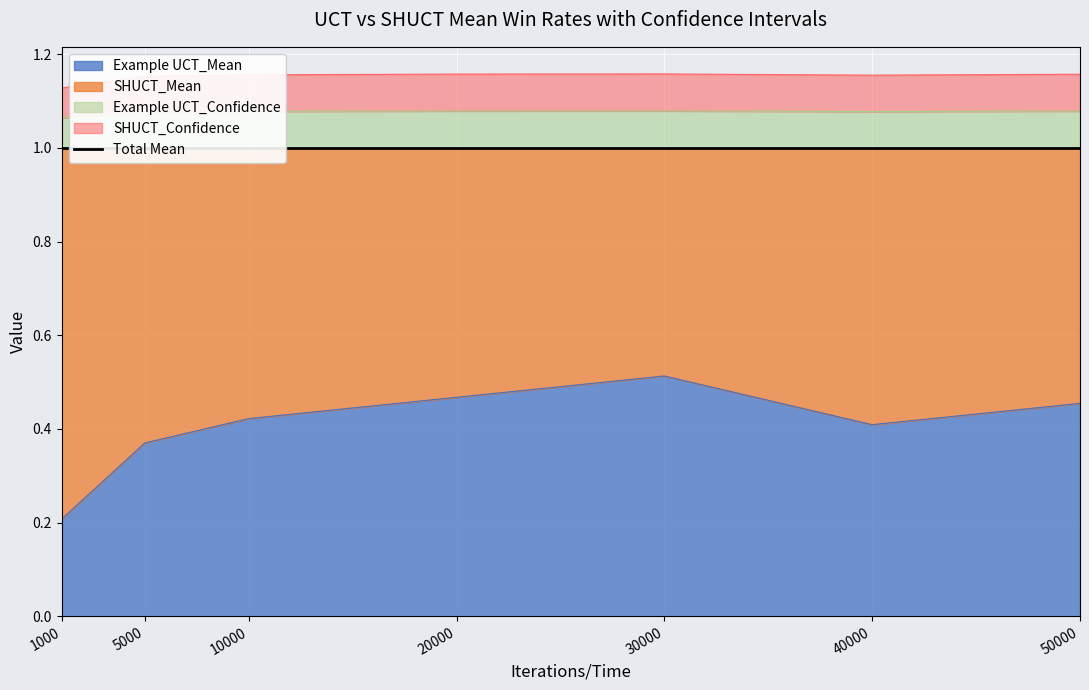

True or false: Example UCT_Mean and SHUCT_Confidence intersect in this chart.

False